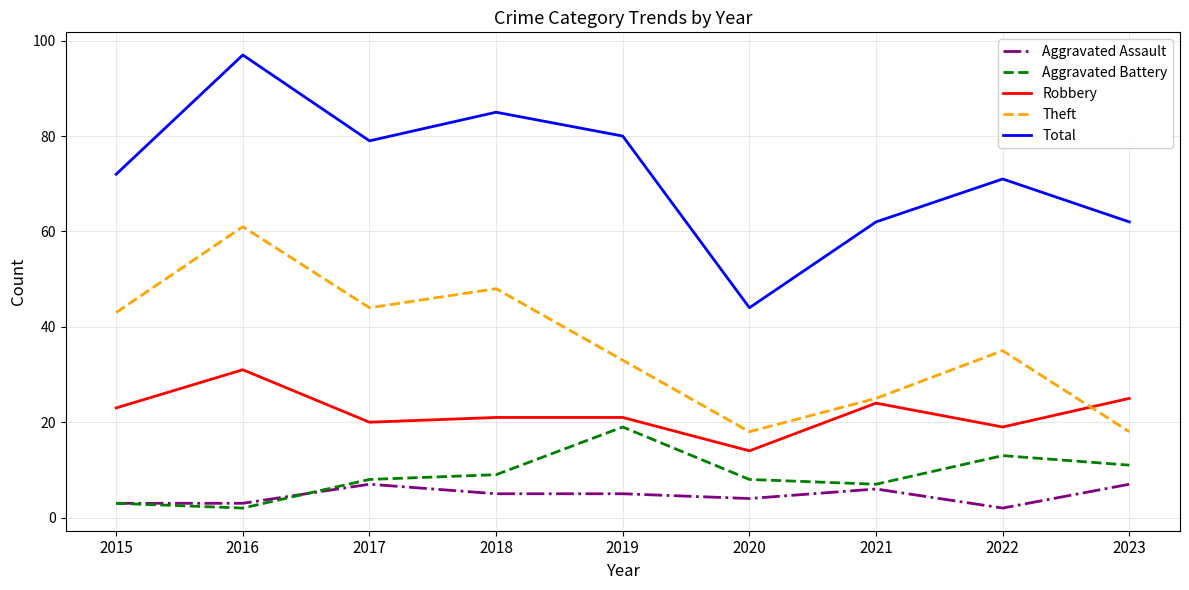

True or false: Aggravated Assault and Robbery intersect in this chart.

False